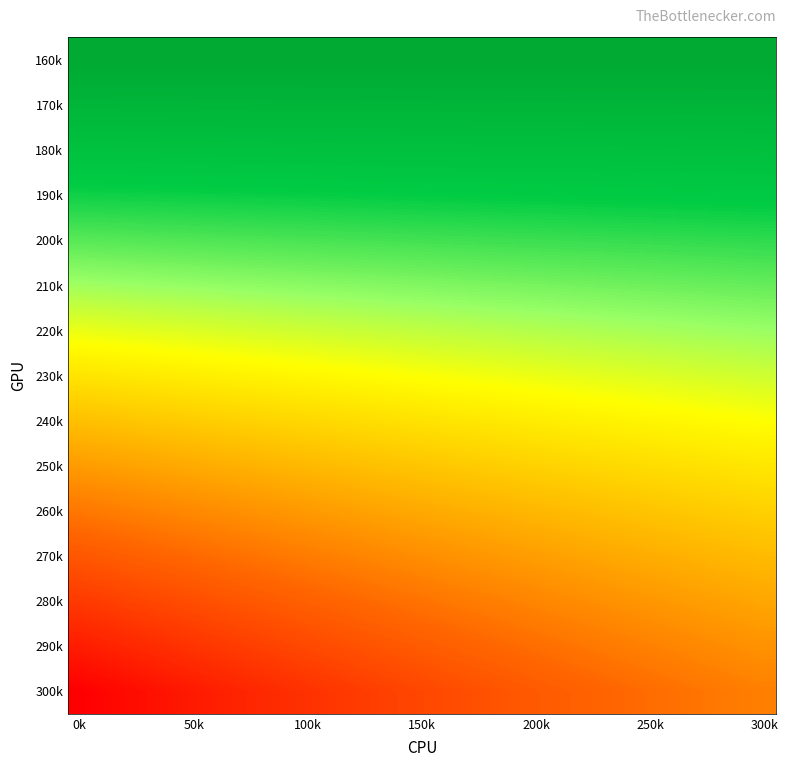

How many data points in 230k are less than 77?

14